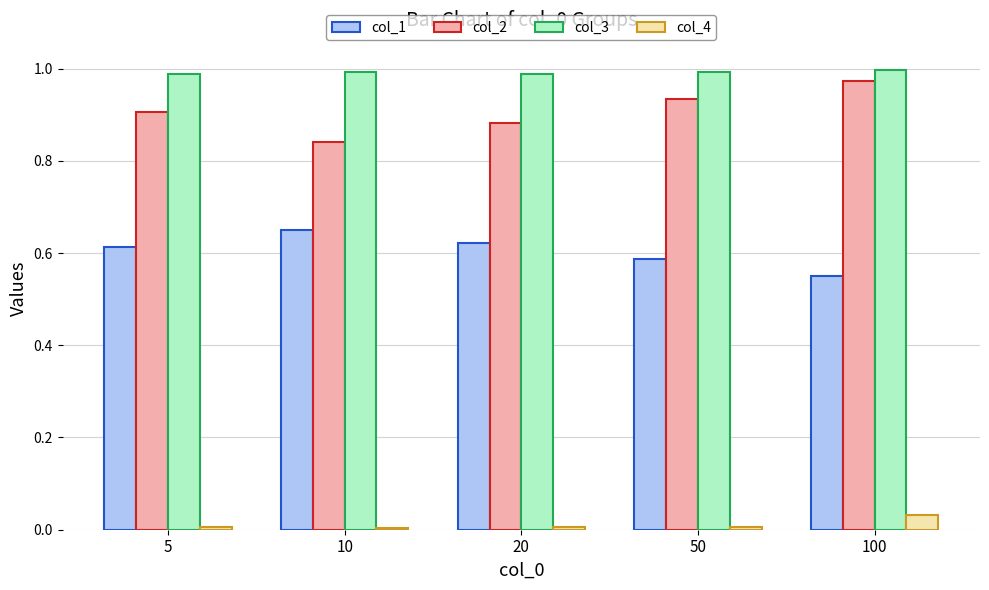

Is the value of col_4 at 50 greater than the value of col_2 at 20?

No